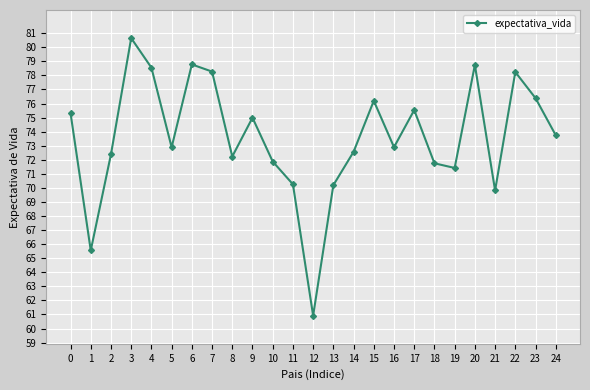

How many data points does each series have?

25